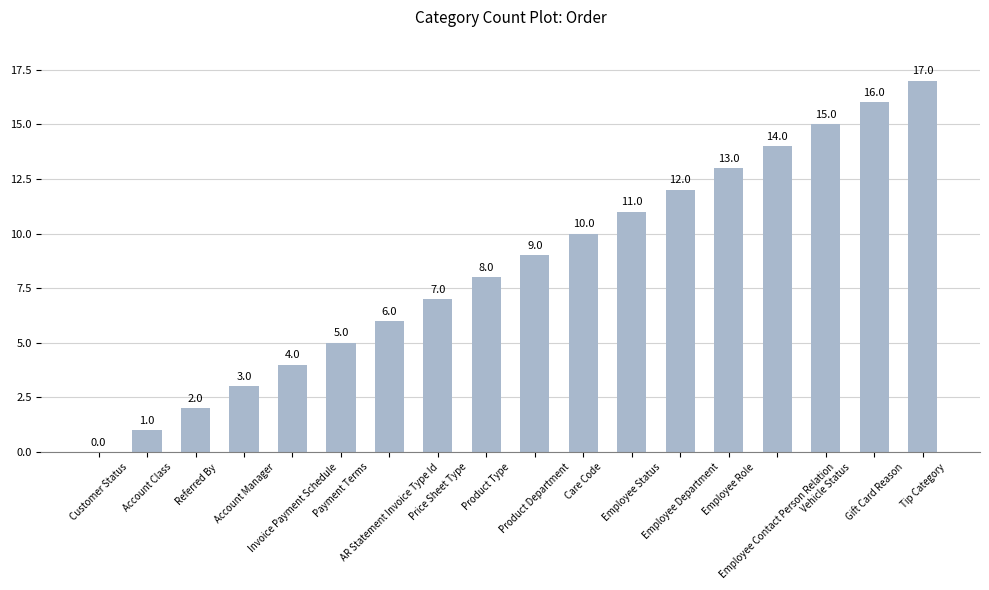

What is the greatest value displayed?

17